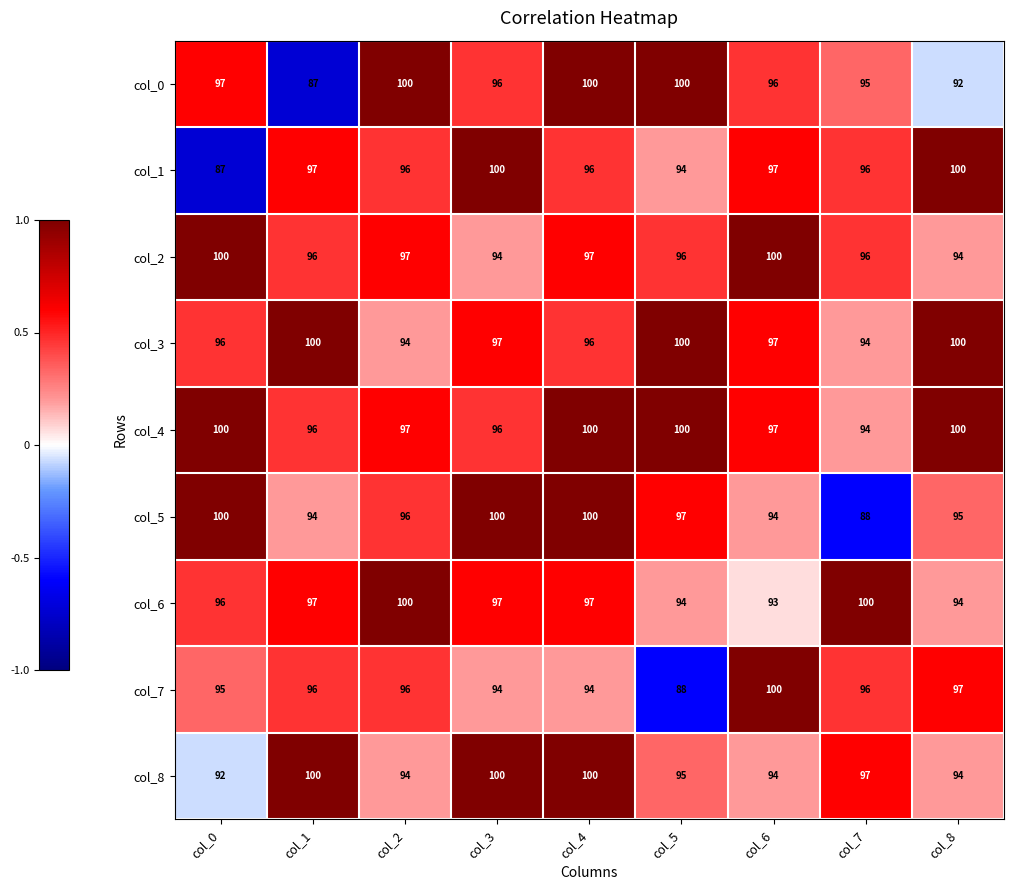

What is the spread (max minus min) of values at col_0?

13